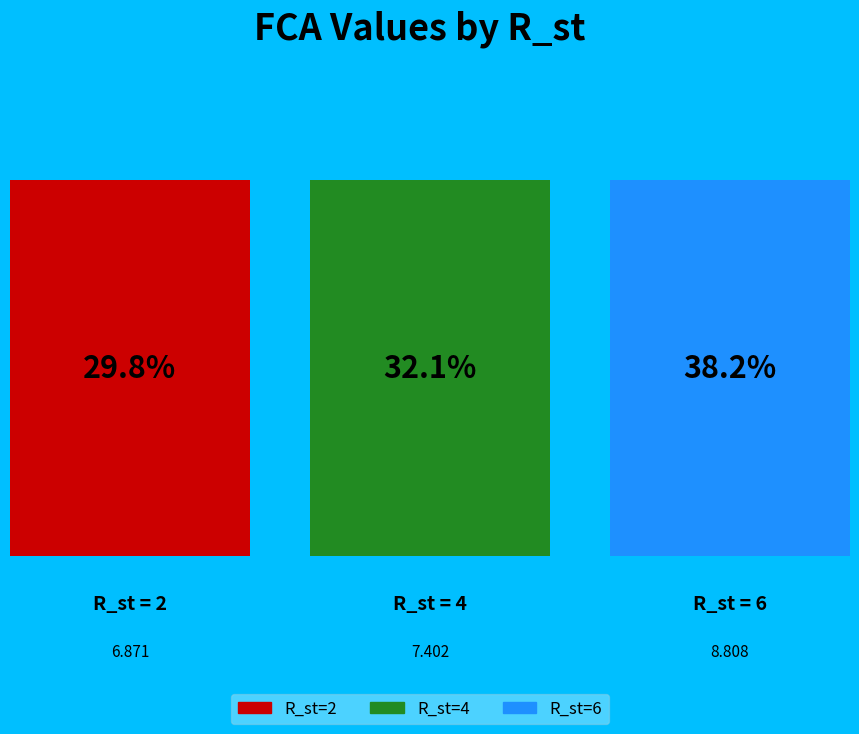

Count the number of slices in the pie.

3